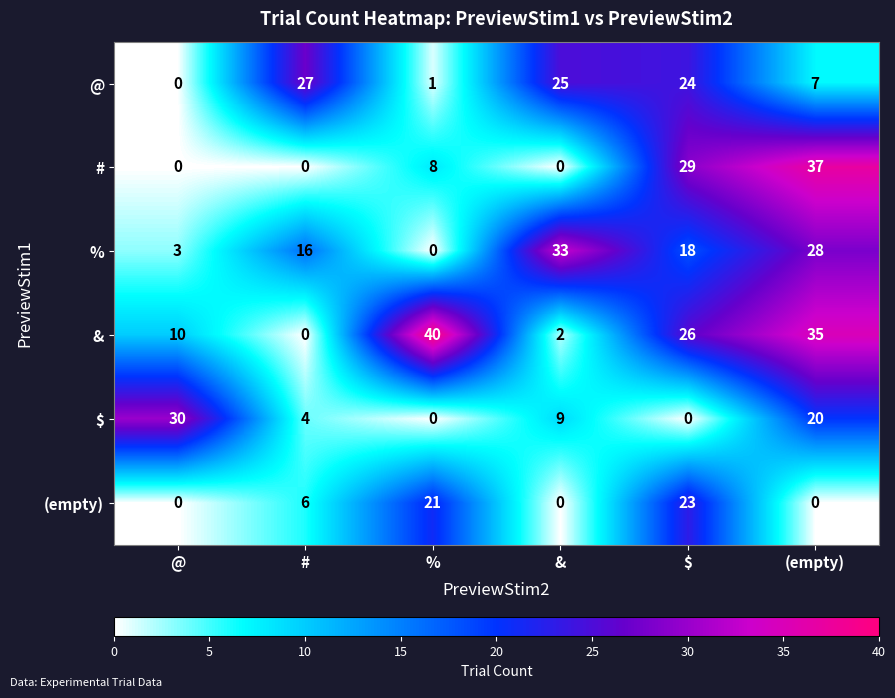

How many values in & are above zero?

5